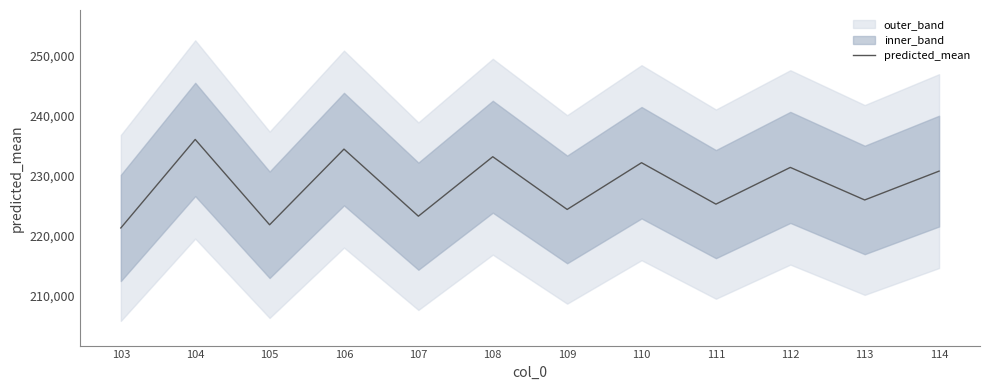

What is the maximum value shown in the chart?

236004.3